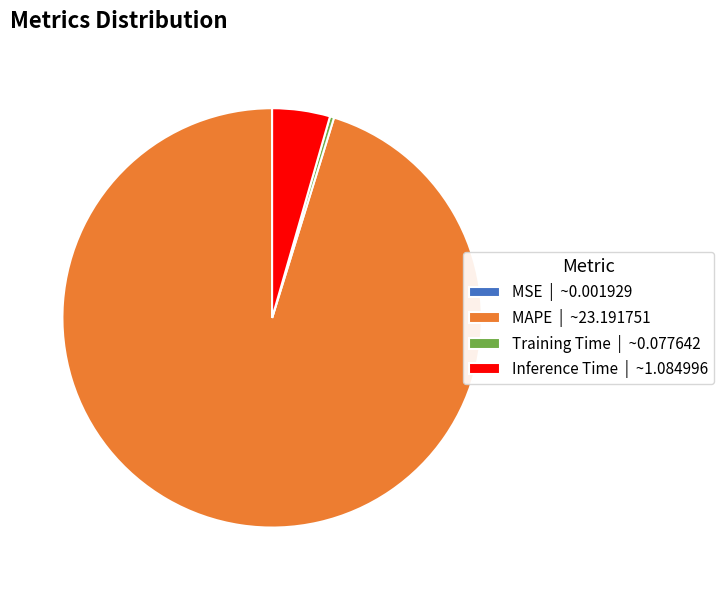

Do Training Time | ~0.077642 and MAPE | ~23.191751 together represent more than half of the pie?

Yes